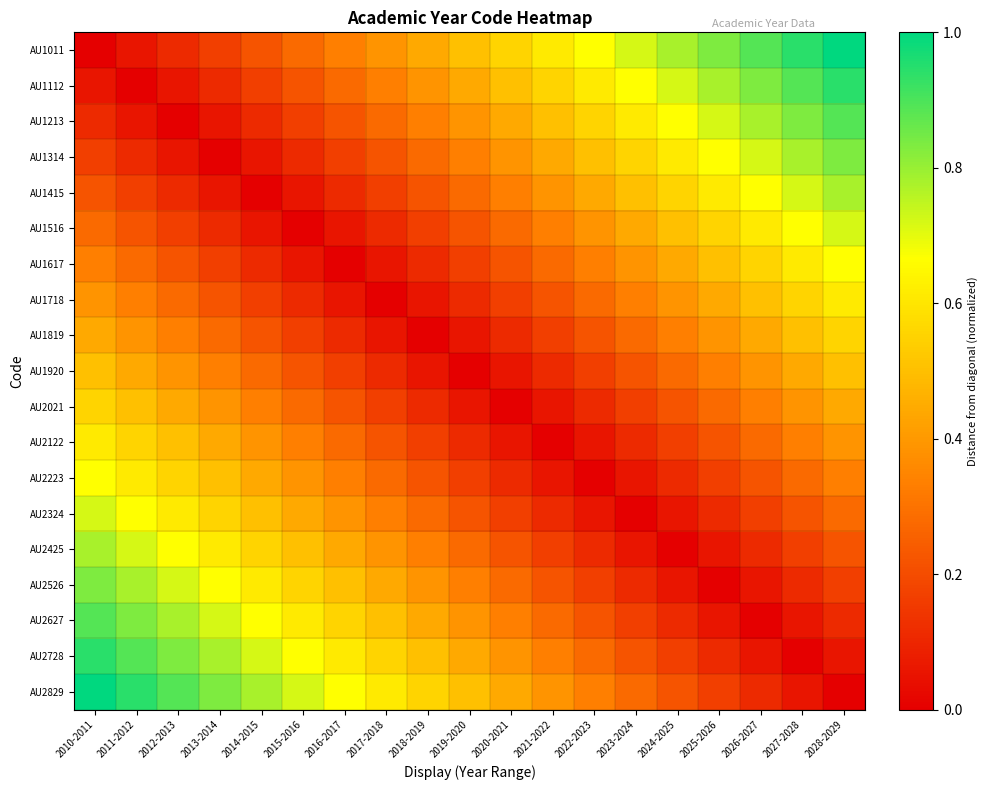

At which category does the chart reach its peak across all series?

2028-2029